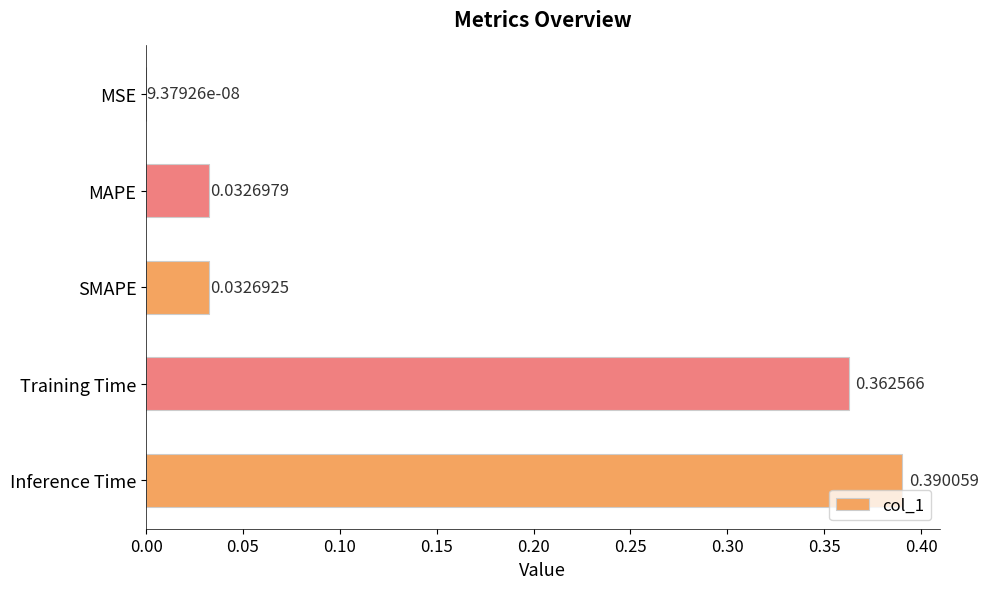

At which category does the chart reach its peak across all series?

Inference Time